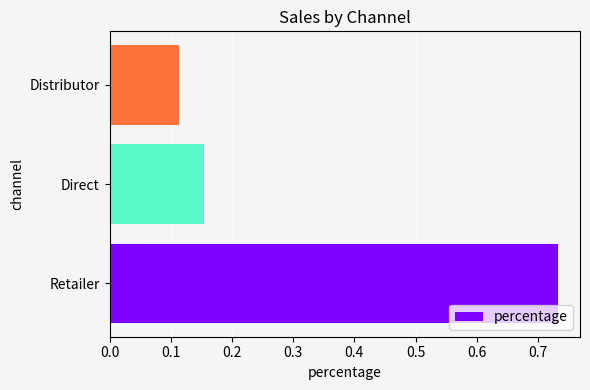

How many bars are there in total?

3